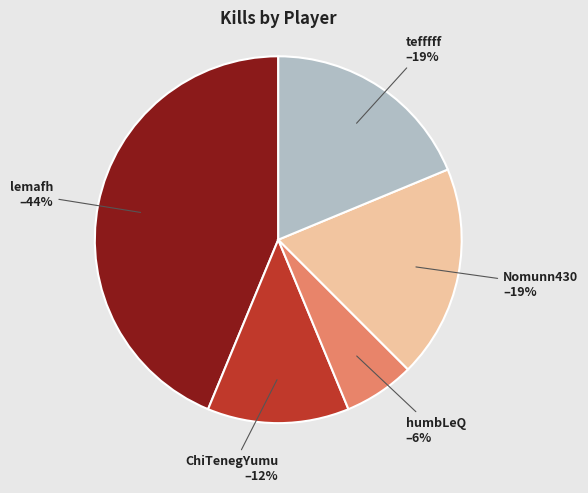

Is there a majority slice in this chart?

No